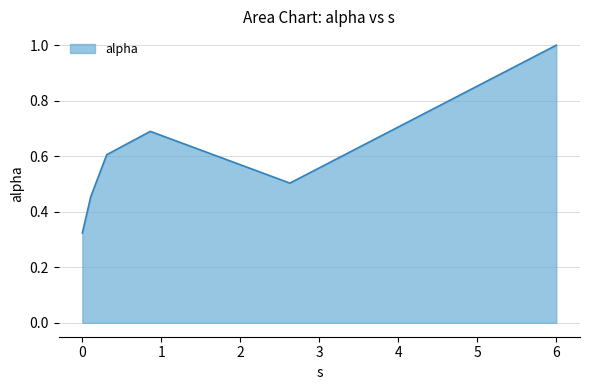

How many lines are shown in the chart?

1